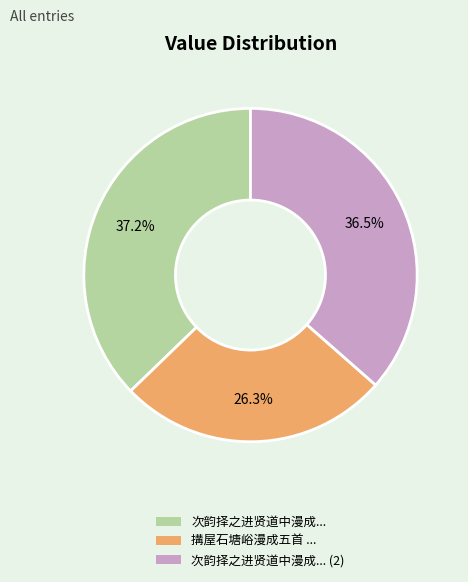

Which has a higher value, 次韵择之进贤道中漫成... or 次韵择之进贤道中漫成... (2)?

次韵择之进贤道中漫成...